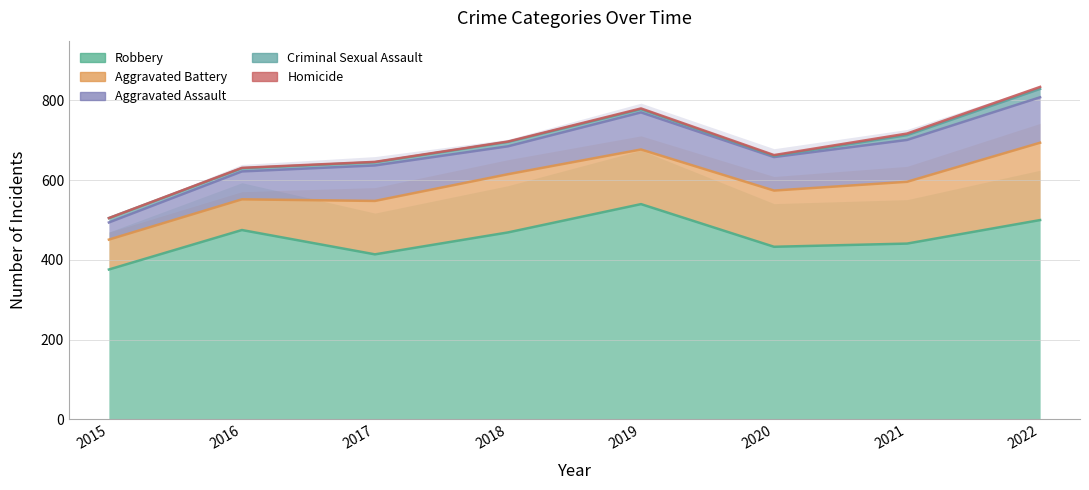

What are all the series names shown in the legend?

Aggravated Assault, Aggravated Battery, Criminal Sexual Assault, Homicide, Robbery